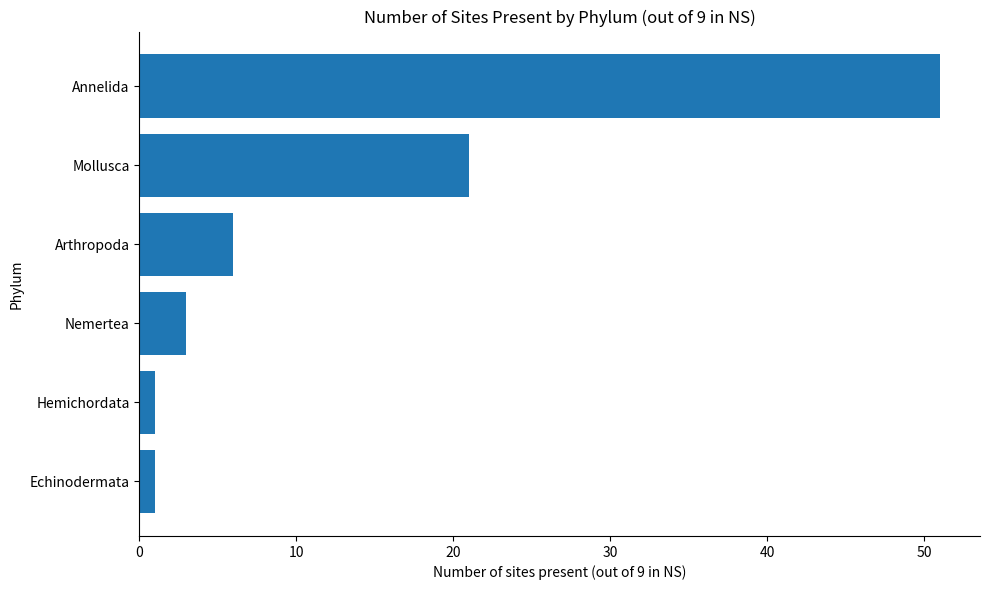

What is the maximum value shown in the chart?

51